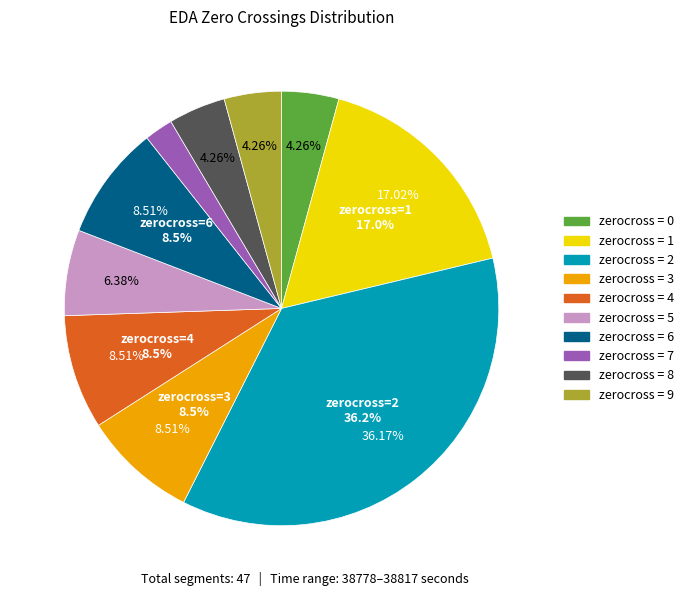

Count the number of slices in the pie.

10